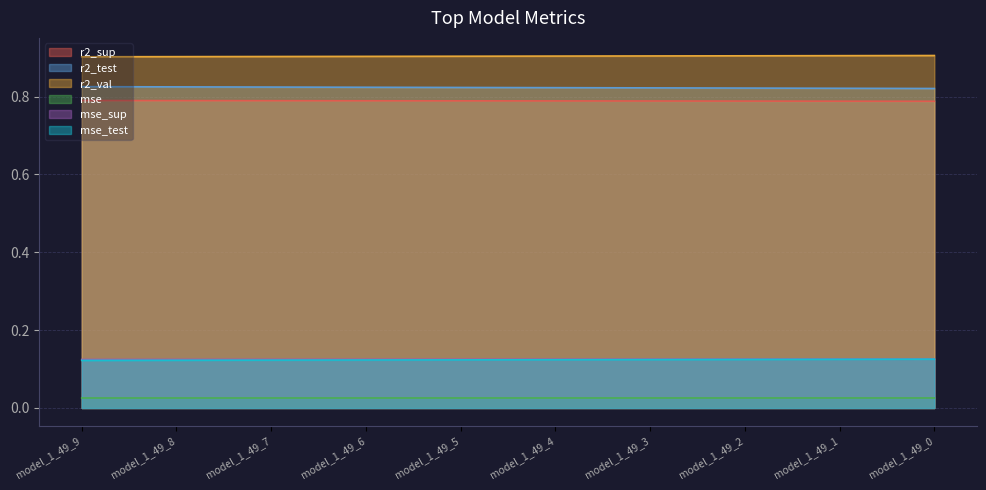

Where is r2_test nearest to the value 0?

model_1_49_0